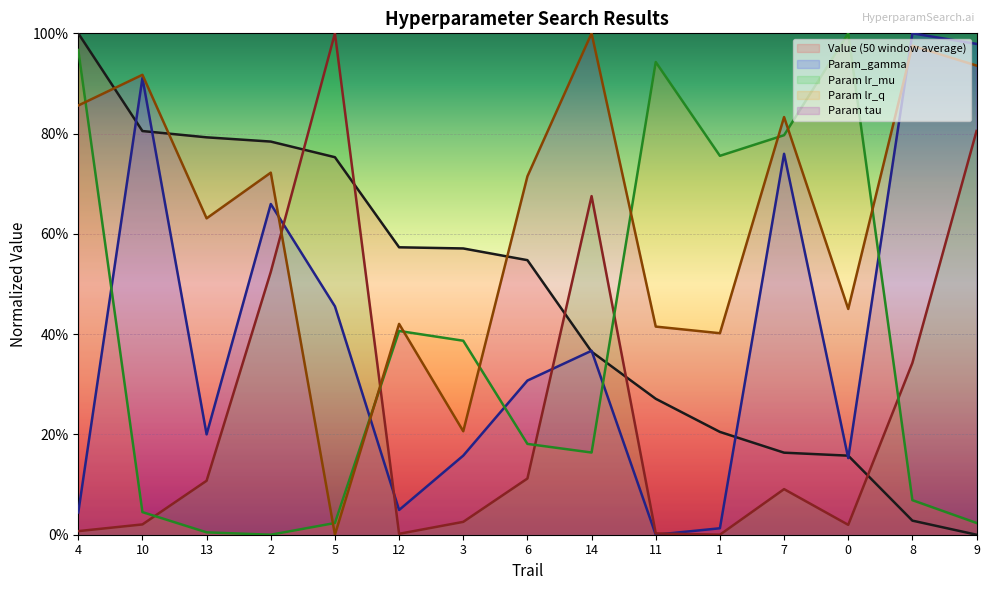

How many categories are shown in the chart?

15